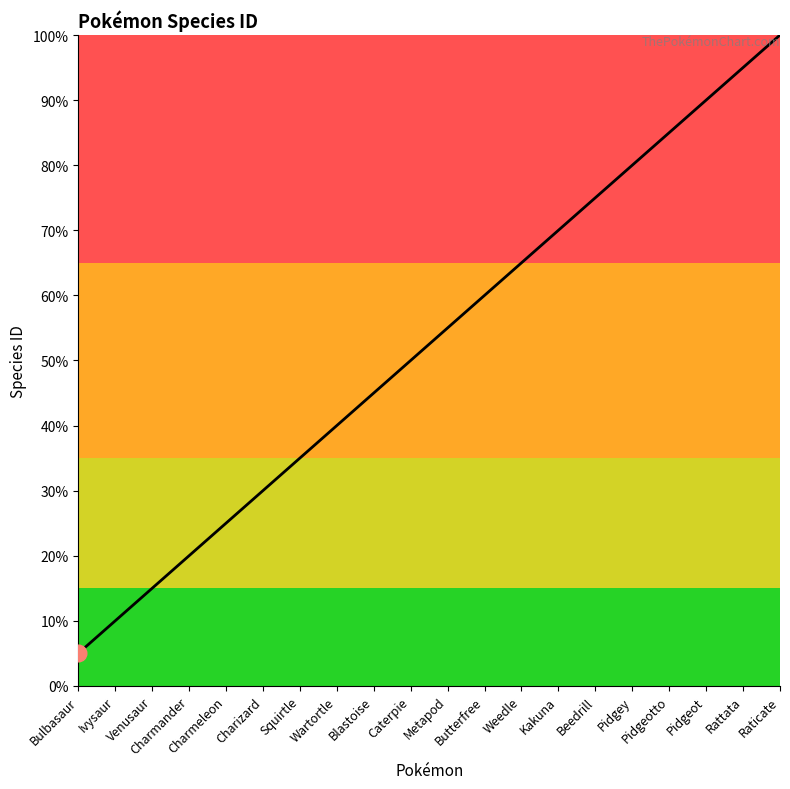

Does the chart display data point markers on the line(s)?

No